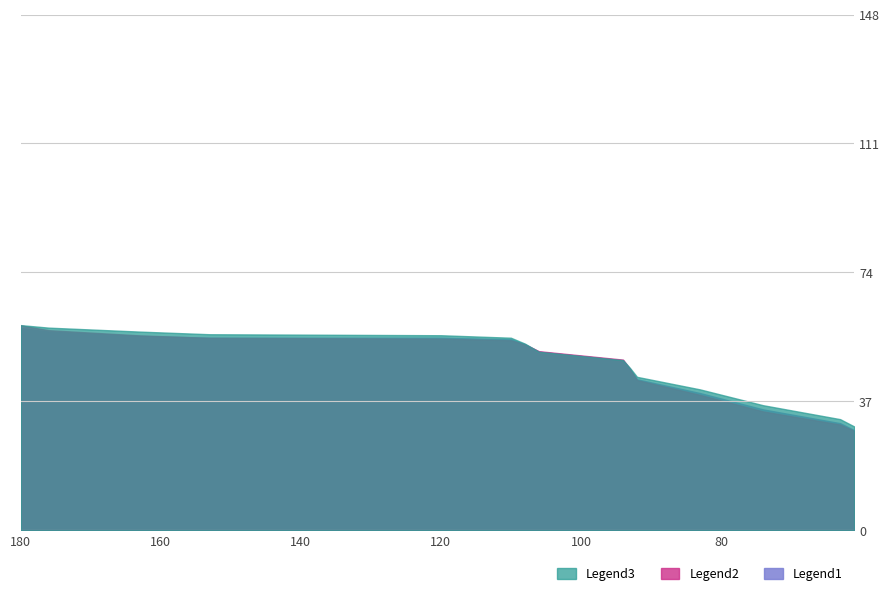

Which series has the largest range (max minus min)?

Legend2